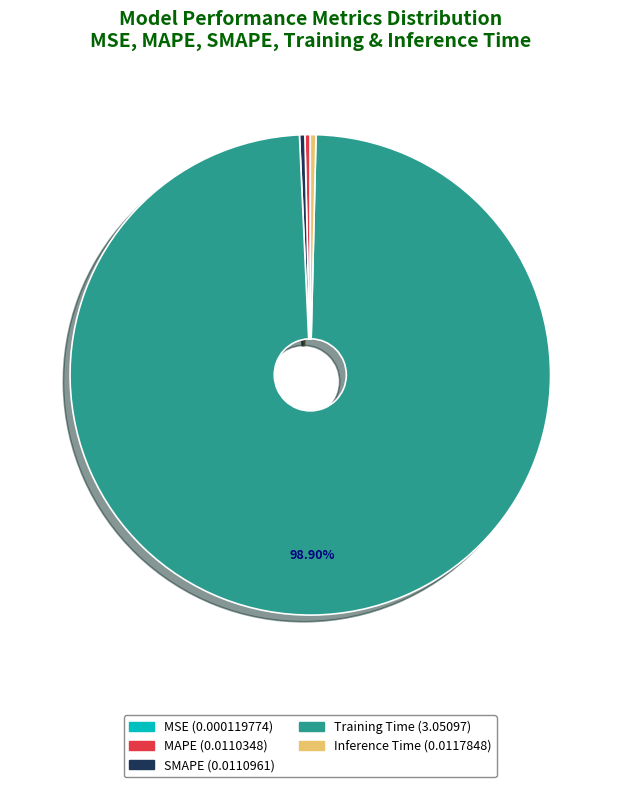

Which slice is the largest?

Training Time